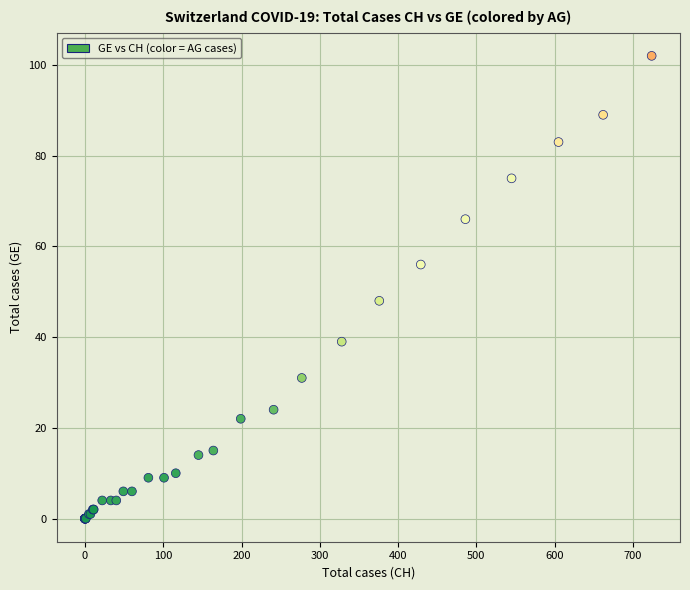

What Y value in the scatter plot is closest to 51?

48